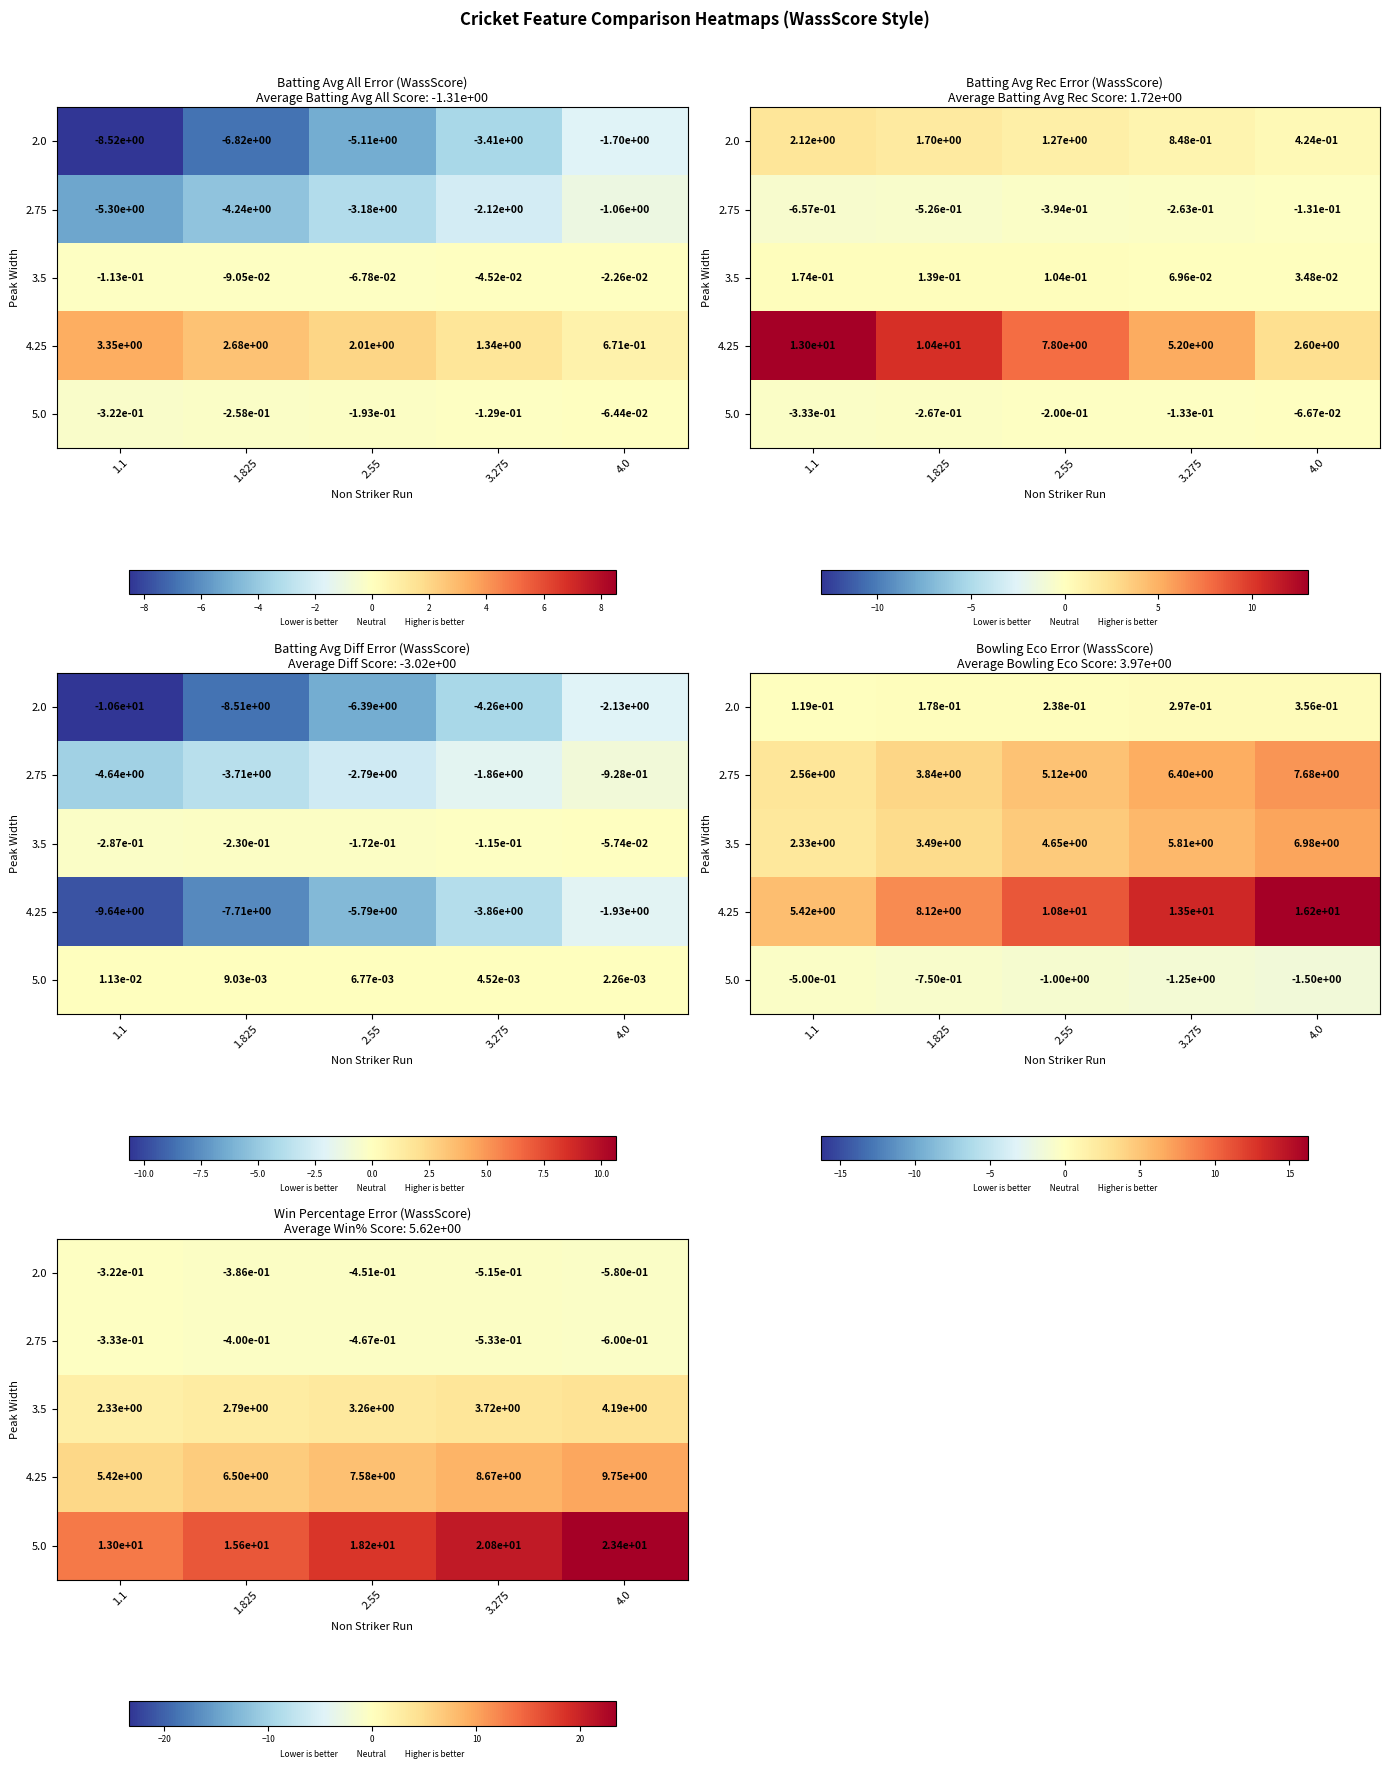

What is the greatest value displayed?

23.4